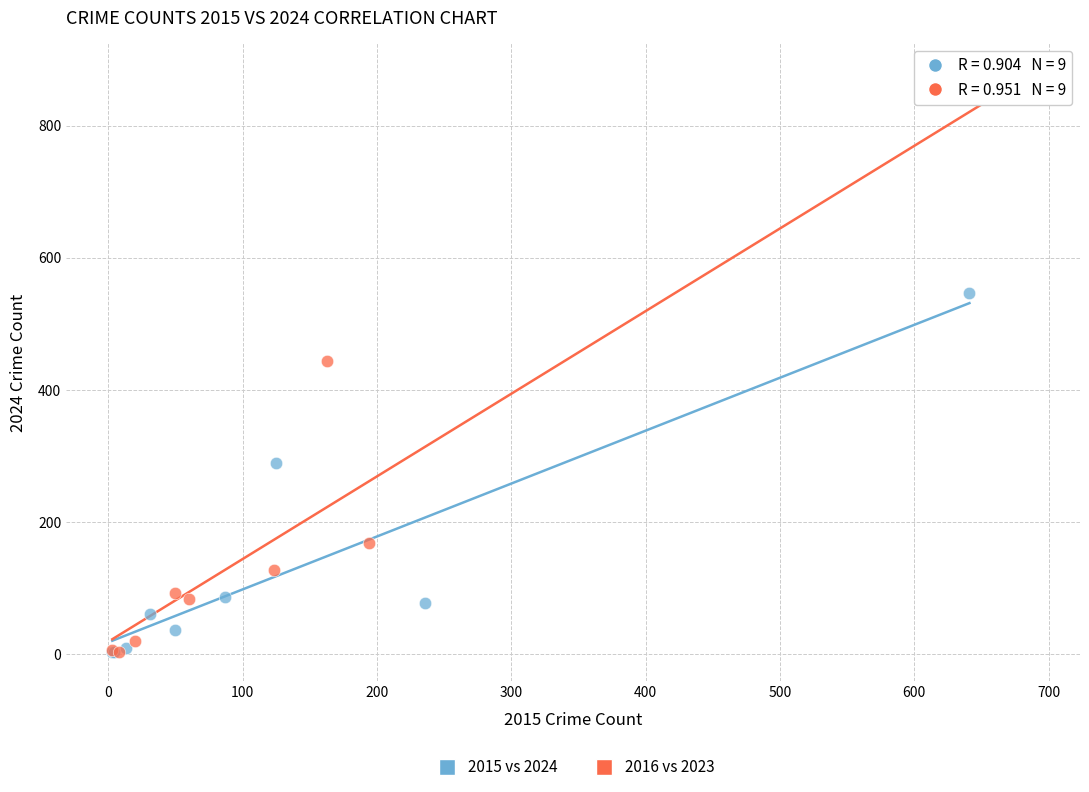

Which series has the widest spread of Y values?

2016 vs 2023